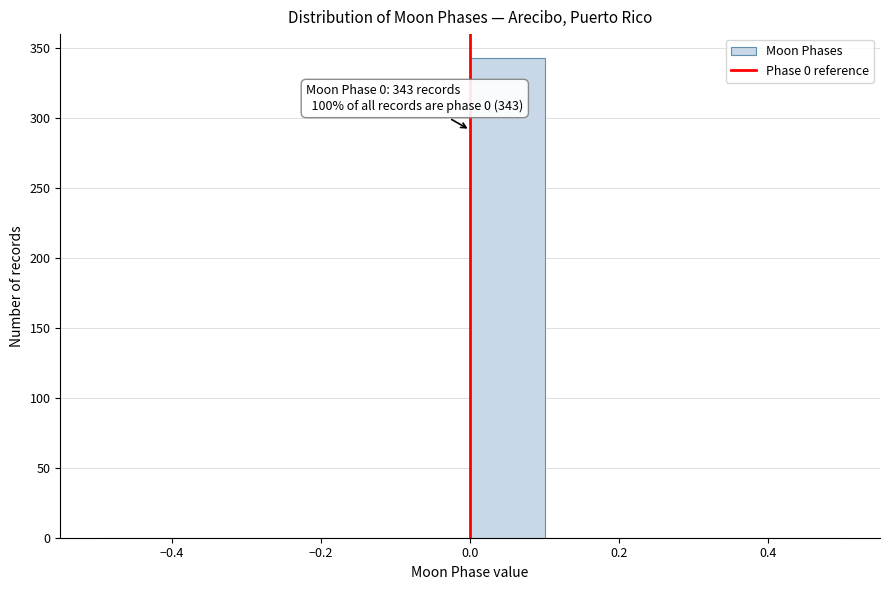

Over which range of the x-axis is the bar tallest?

0.0 to 0.1